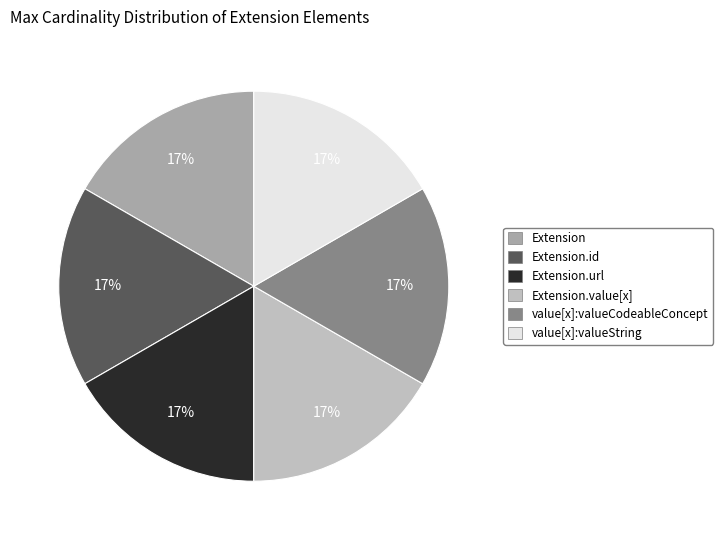

To the nearest percent, what is the average slice percentage?

17%